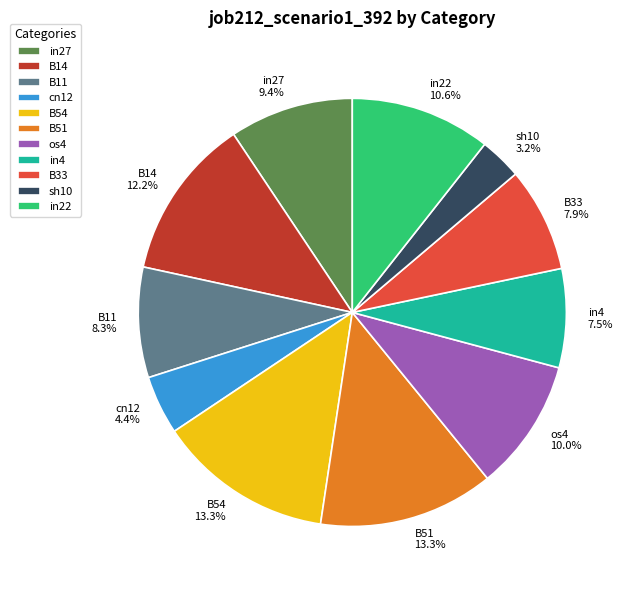

True or false: sh10 accounts for 17% of the total.

False